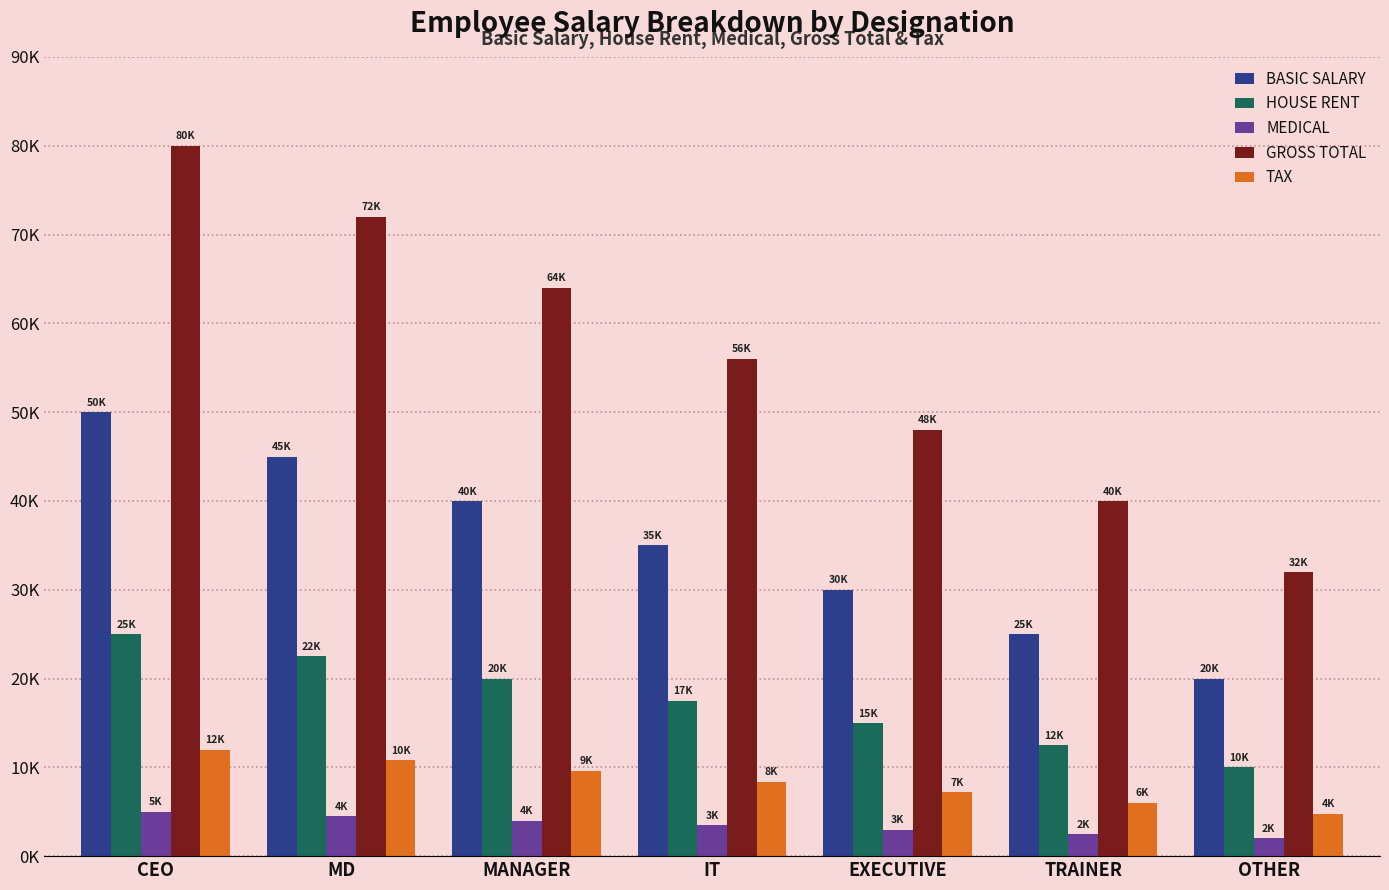

What are all the series names shown in the legend?

BASIC SALARY, HOUSE RENT, MEDICAL, GROSS TOTAL, TAX